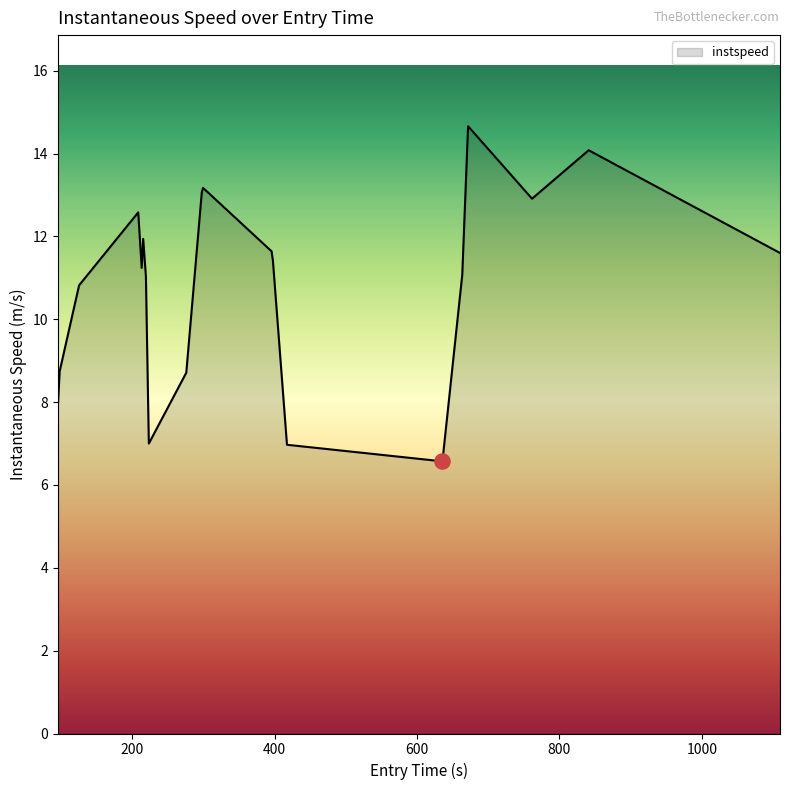

What is the greatest value displayed?

14.7